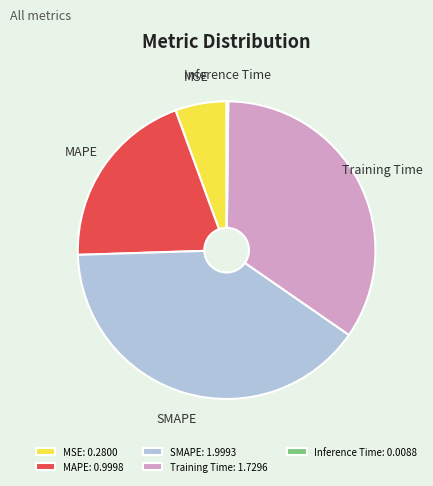

The MAPE slice represents 12% of the pie. True or false?

False